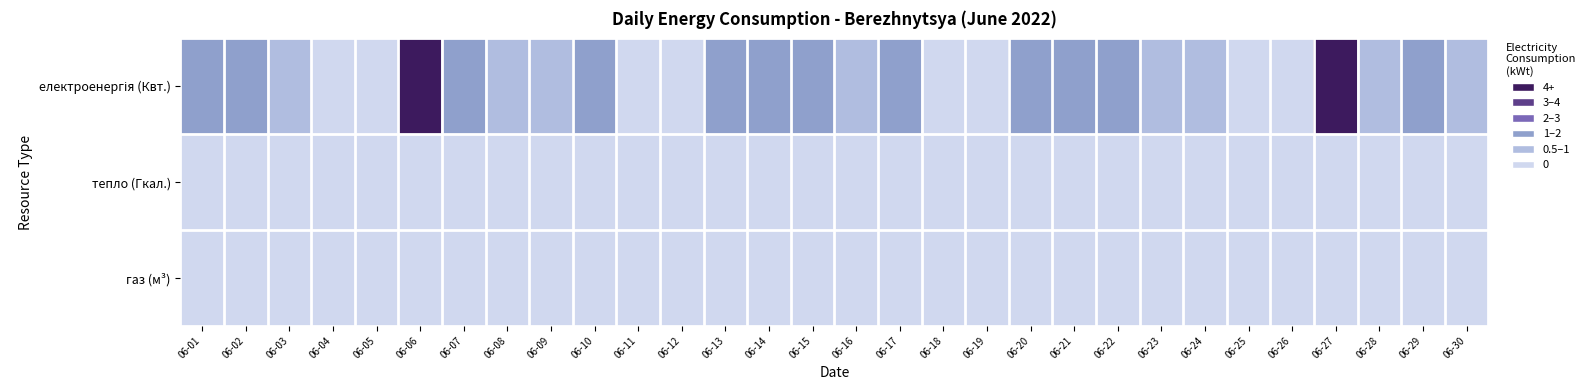

Rank the series by their maximum value, from lowest to highest.

тепло (Гкал.), газ (м³), електроенергія (Квт.)